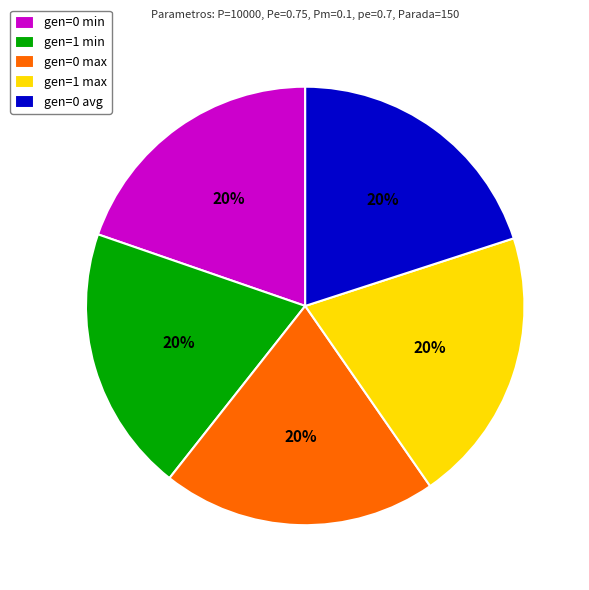

The gen=1 min slice represents 20% of the pie. True or false?

True